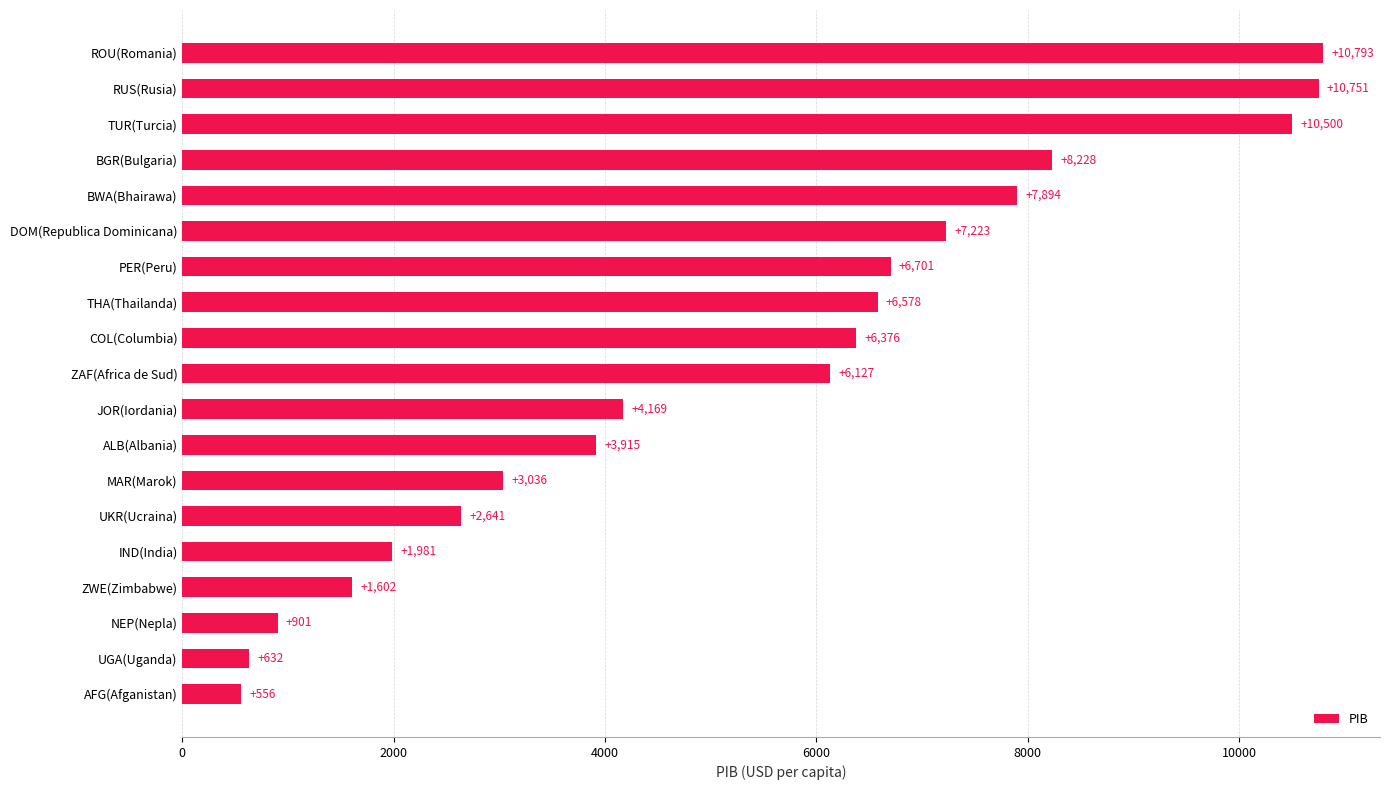

List the labels in order of value, smallest first.

AFG(Afganistan), UGA(Uganda), NEP(Nepla), ZWE(Zimbabwe), IND(India), UKR(Ucraina), MAR(Marok), ALB(Albania), JOR(Iordania), ZAF(Africa de Sud), COL(Columbia), THA(Thailanda), PER(Peru), DOM(Republica Dominicana), BWA(Bhairawa), BGR(Bulgaria), TUR(Turcia), RUS(Rusia), ROU(Romania)